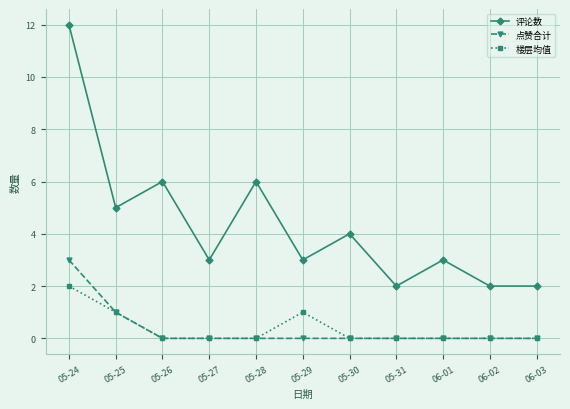

Reading left to right, extract all data points from this chart.

评论数: 05-24=12	05-25=5	05-26=6	05-27=3	05-28=6	05-29=3	05-30=4	05-31=2	06-01=3	06-02=2	06-03=2
点赞合计: 05-24=3	05-25=1	05-26=0	05-27=0	05-28=0	05-29=0	05-30=0	05-31=0	06-01=0	06-02=0	06-03=0
楼层均值: 05-24=2	05-25=1	05-26=0	05-27=0	05-28=0	05-29=1	05-30=0	05-31=0	06-01=0	06-02=0	06-03=0